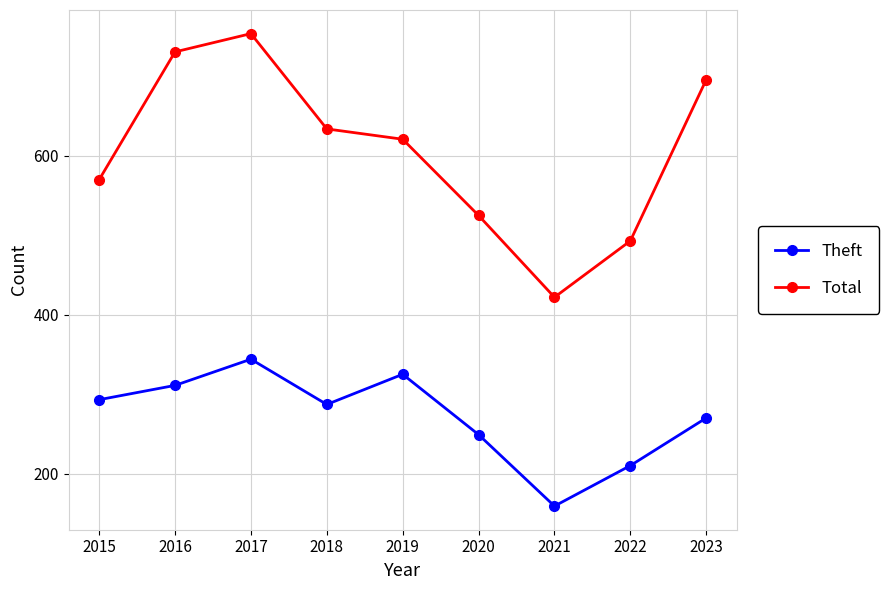

Which series has the largest range (max minus min)?

Total